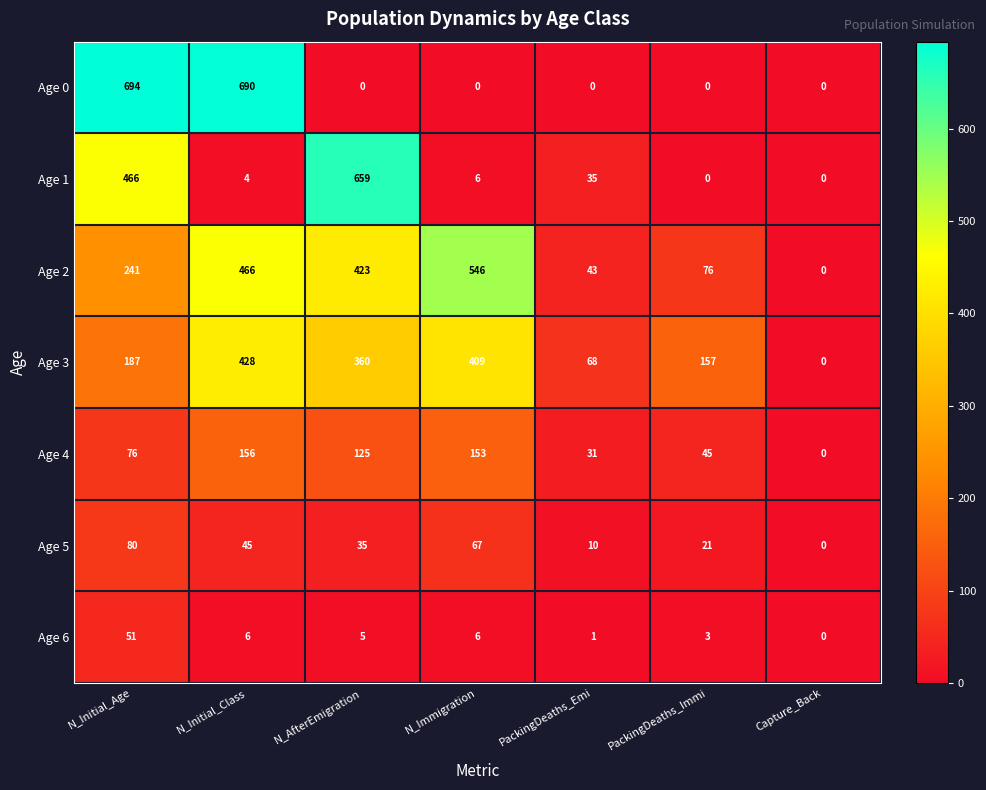

What is the spread (max minus min) of values at PackingDeaths_Emi?

68